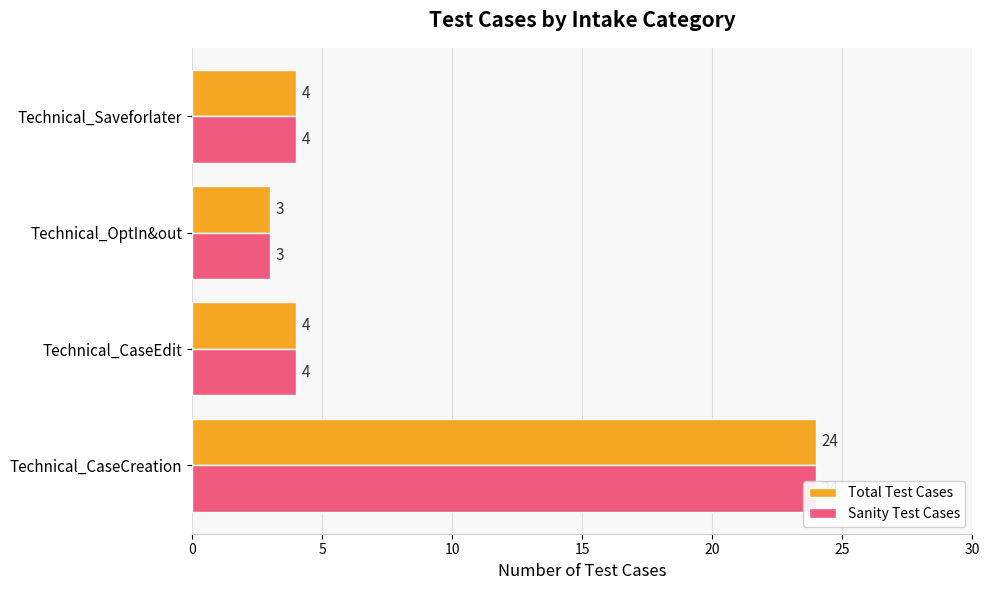

What is the maximum value for Total Test Cases?

24